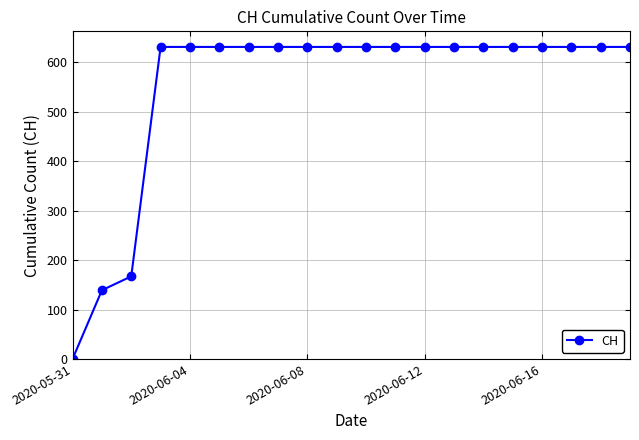

How many categories are shown in the chart?

20